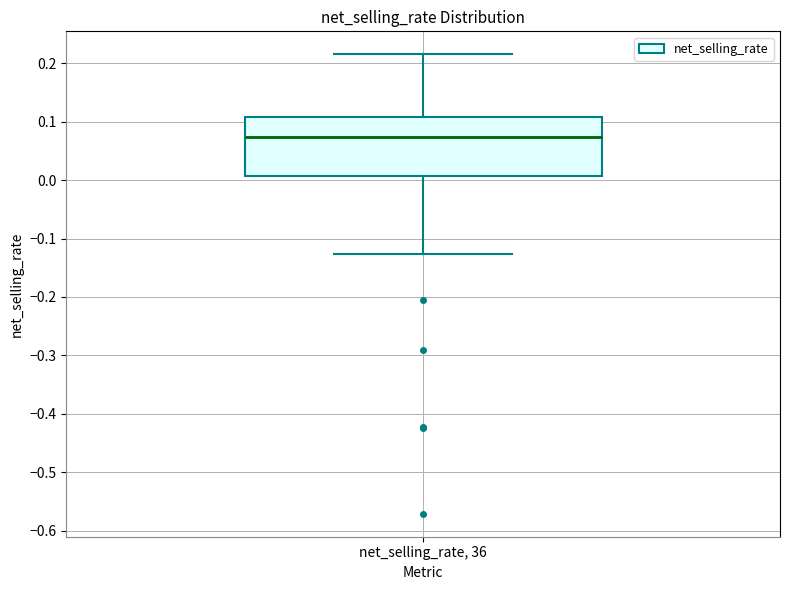

Transcribe this box plot: give where the median line is, the range the box spans, and where the two whiskers end, as read against the y-axis. The values are not printed on the chart, so give them approximately, as read against the axis.

median 0.07, box 0.01 to 0.11, whiskers -0.13 to 0.22